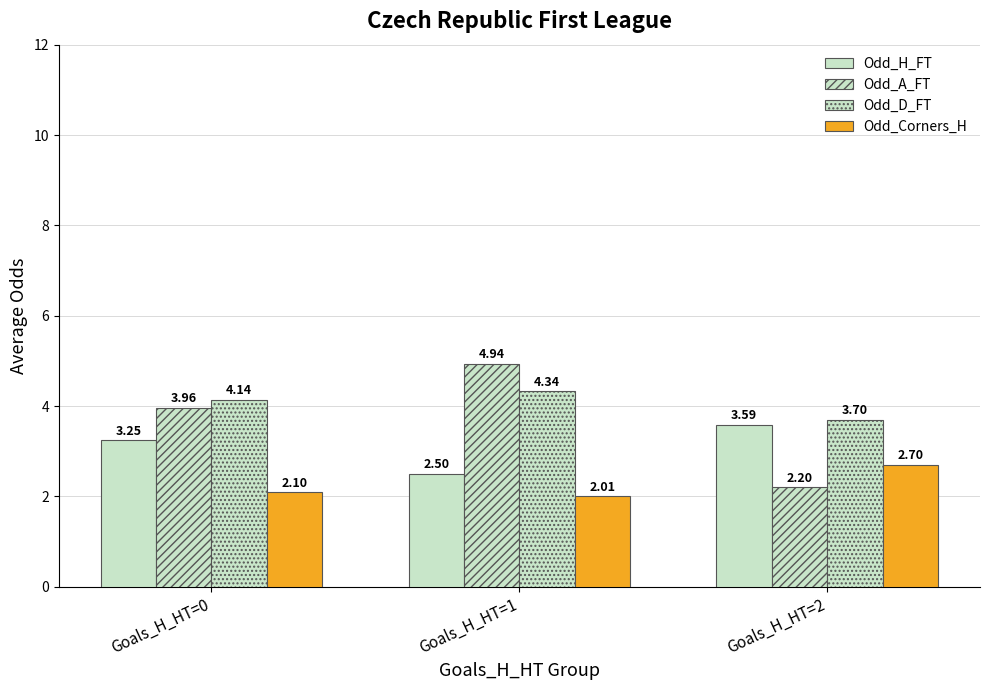

At Goals_H_HT=0, list the series in order from largest to smallest.

Odd_D_FT, Odd_A_FT, Odd_H_FT, Odd_Corners_H